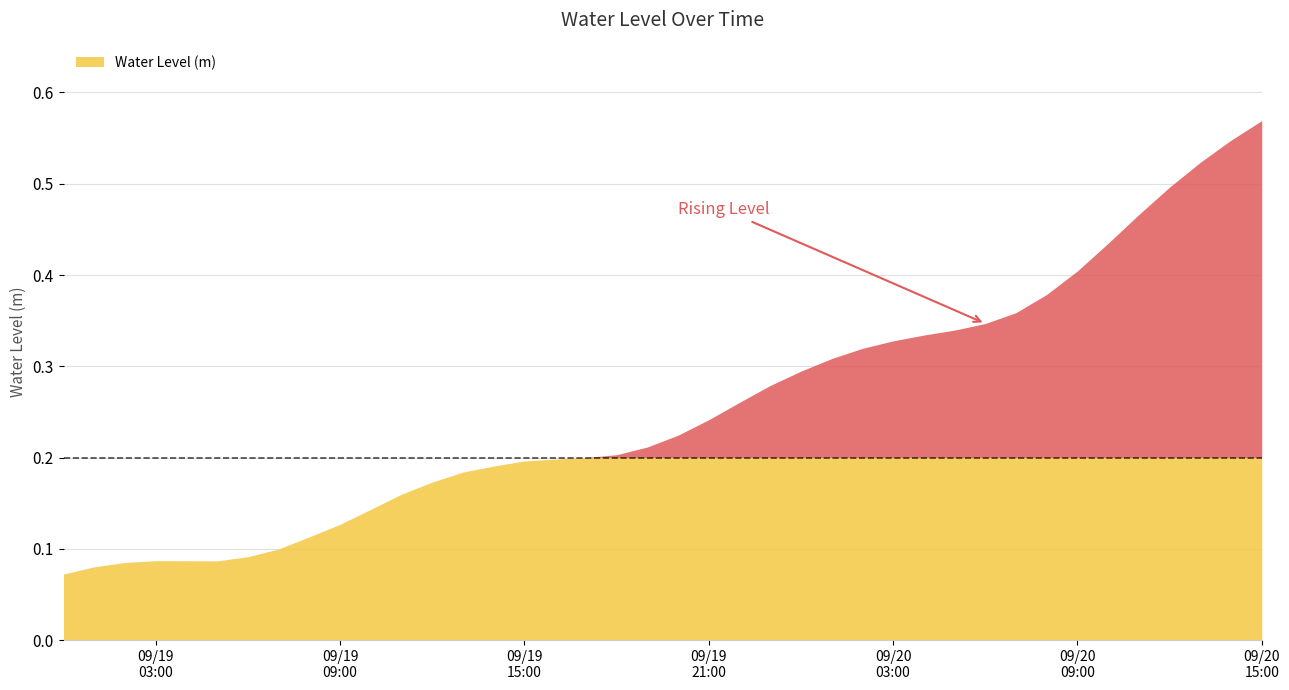

What is the value of the 39th point from the left?

0.5